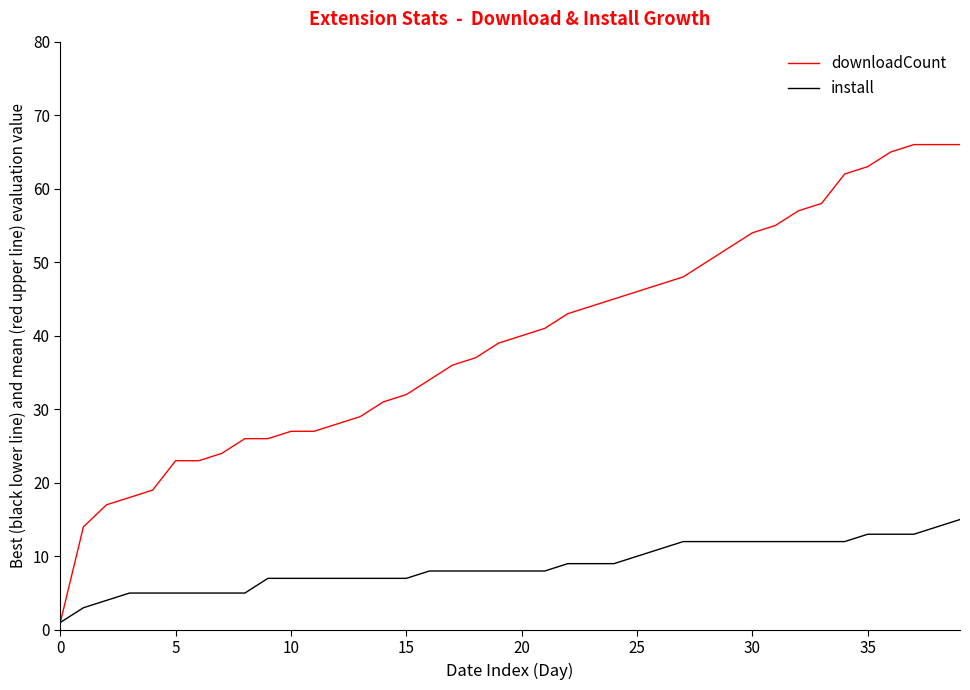

Rank the series by their average value, from lowest to highest.

install, downloadCount